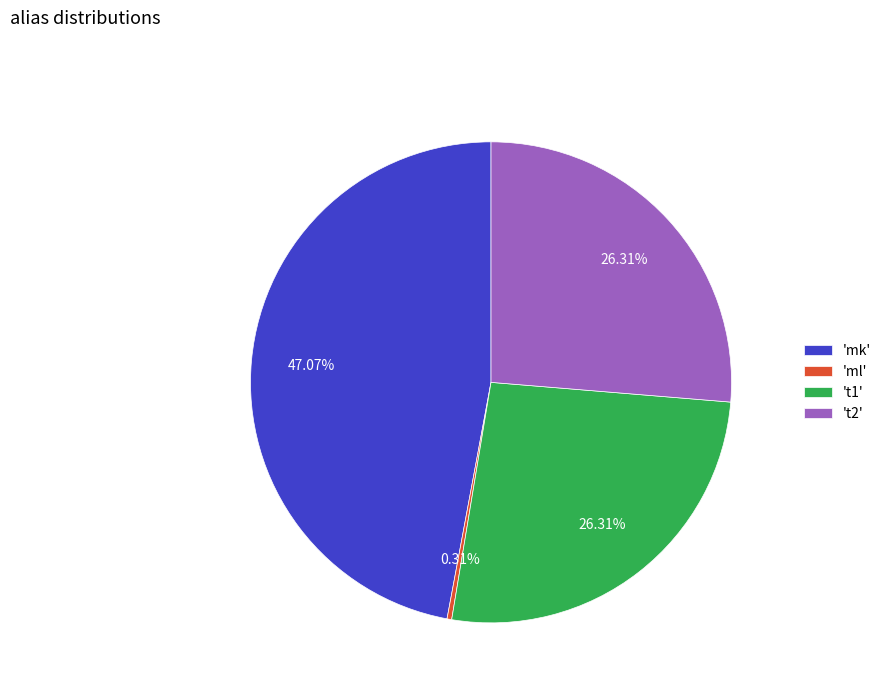

Which has a higher value, 'ml' or 'mk'?

'mk'